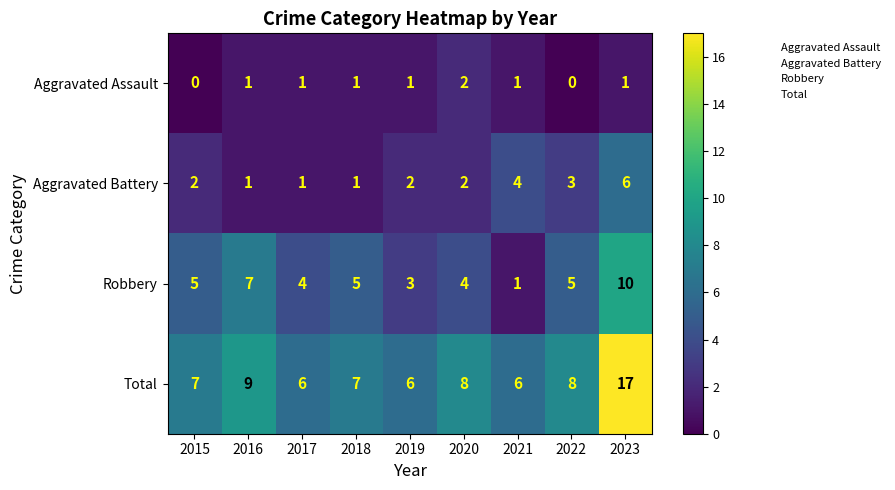

What is the difference between the maximum and minimum values in the Aggravated Battery series?

5